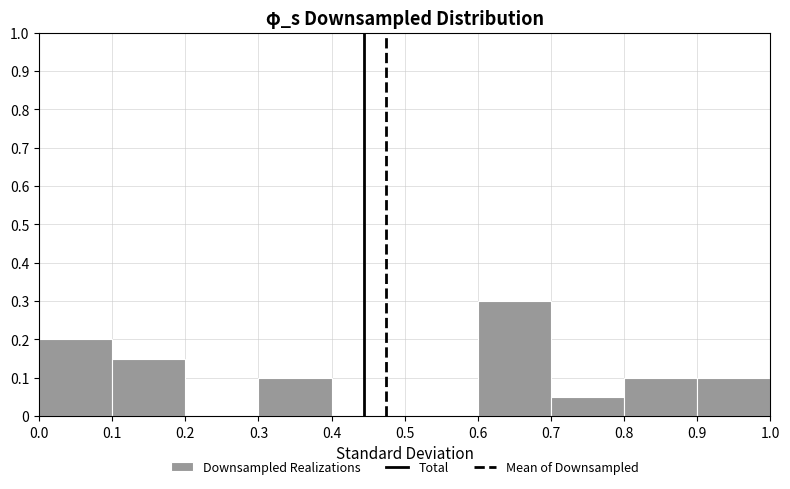

Over which range of the x-axis is the bar tallest?

0.6 to 0.7